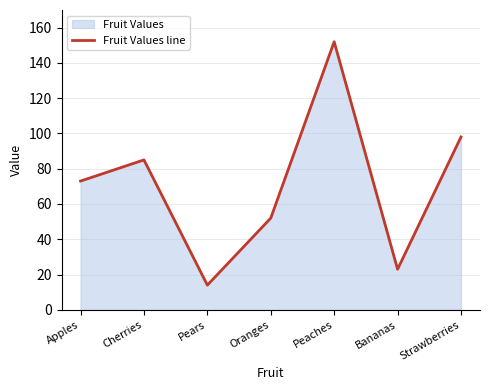

True or false: the data shows 116 at Apples.

False